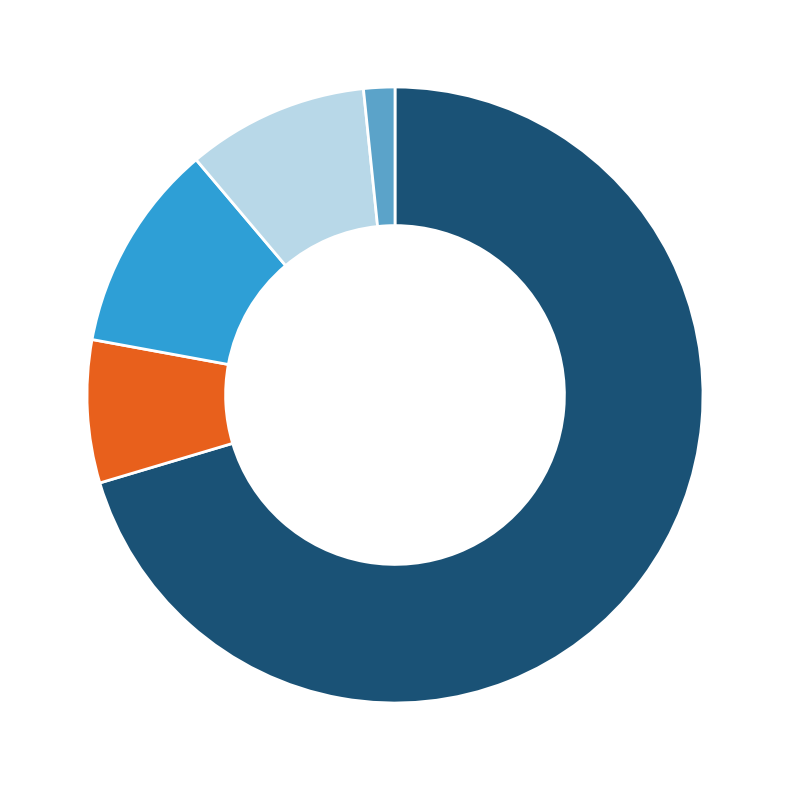

Count the number of slices in the pie.

5